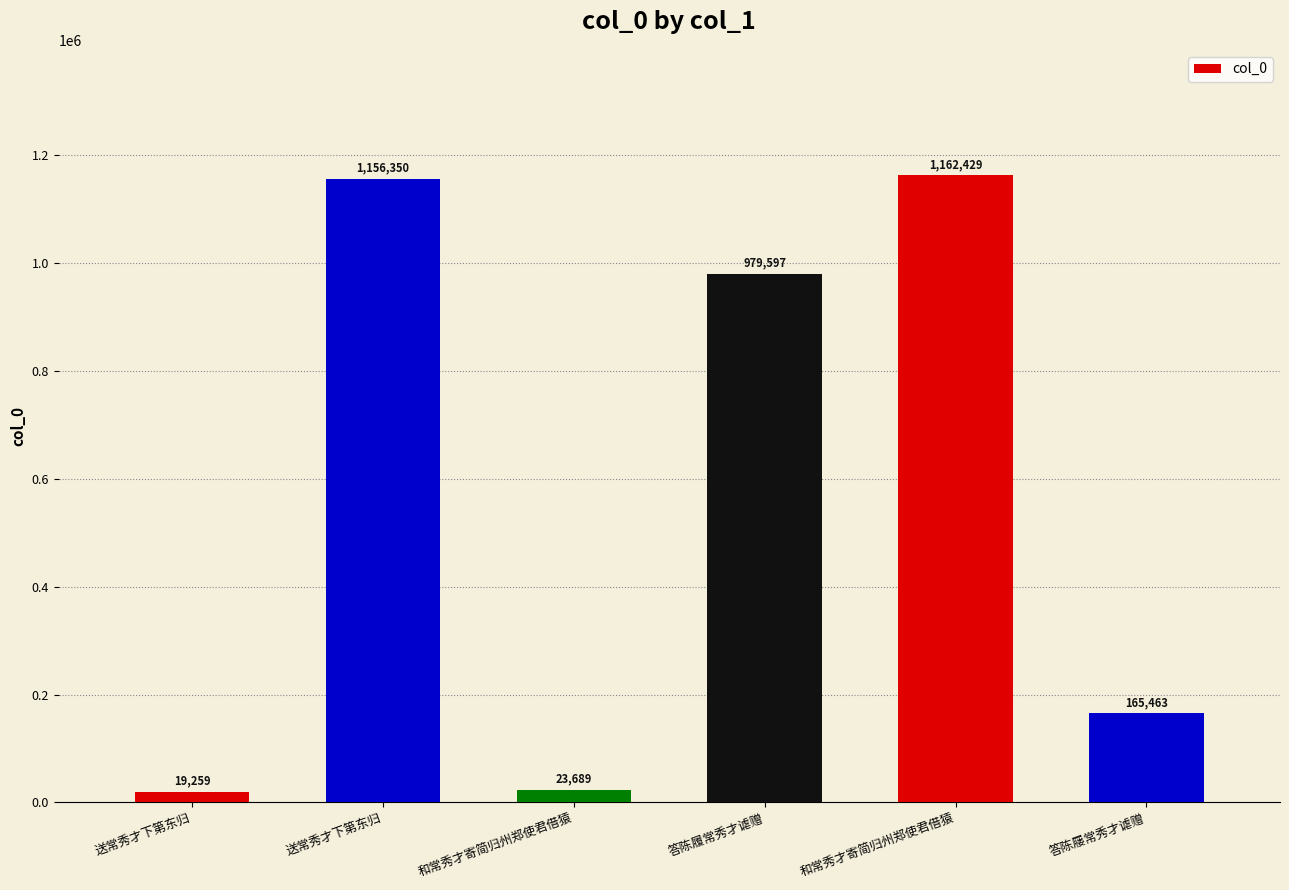

What is the label of the 4th bar from the right?

和常秀才寄简归州郑使君借猿